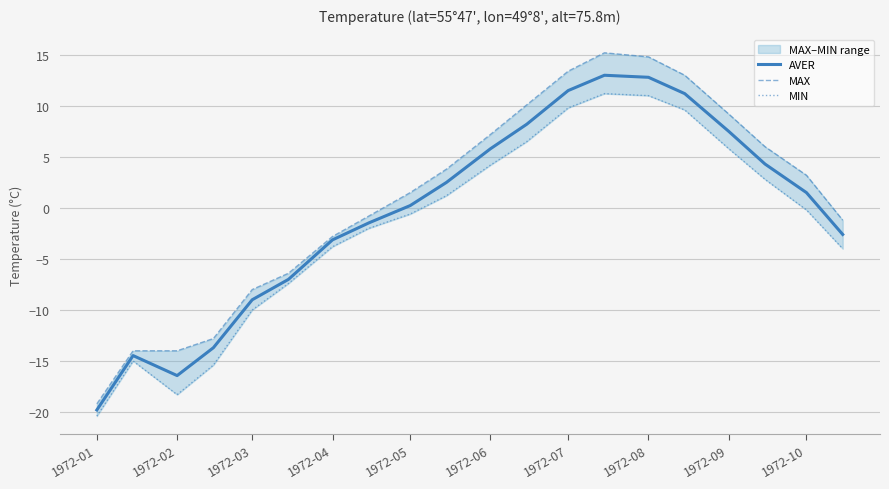

Is it true that AVER equals 3.9 at 1972-10?

False